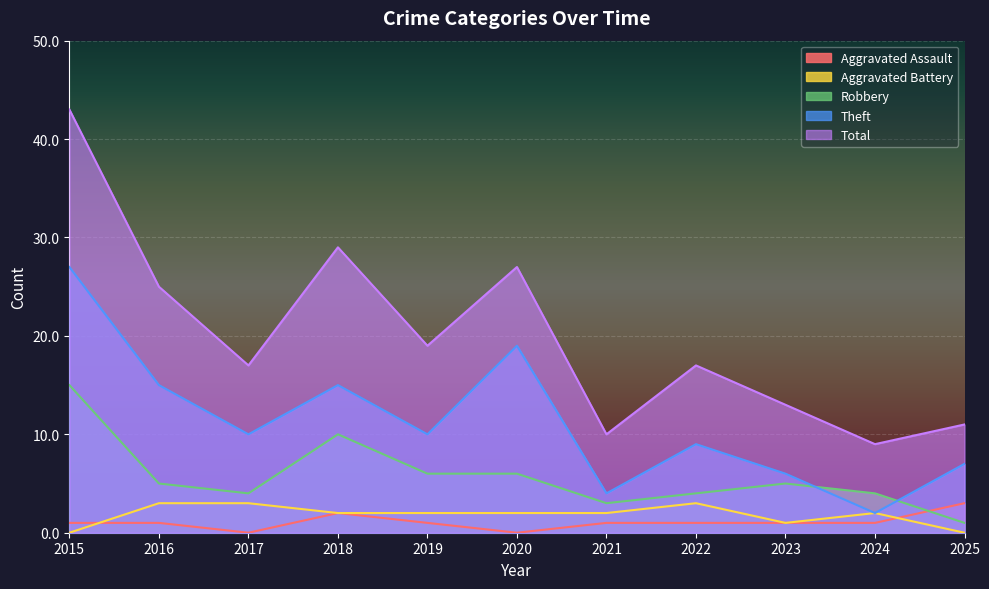

How many data points in Theft are less than 10?

5